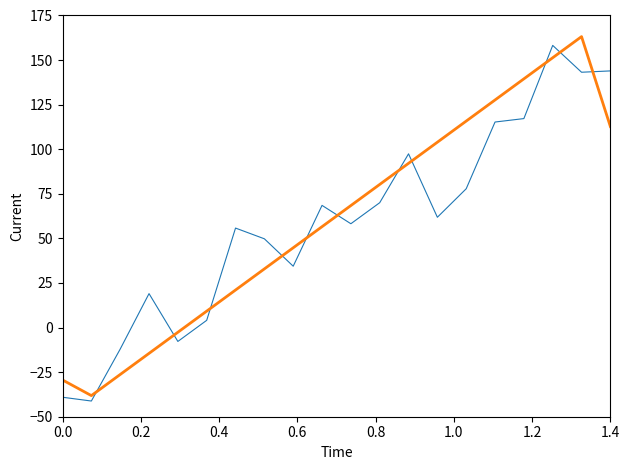

What is the greatest value displayed?

163.2